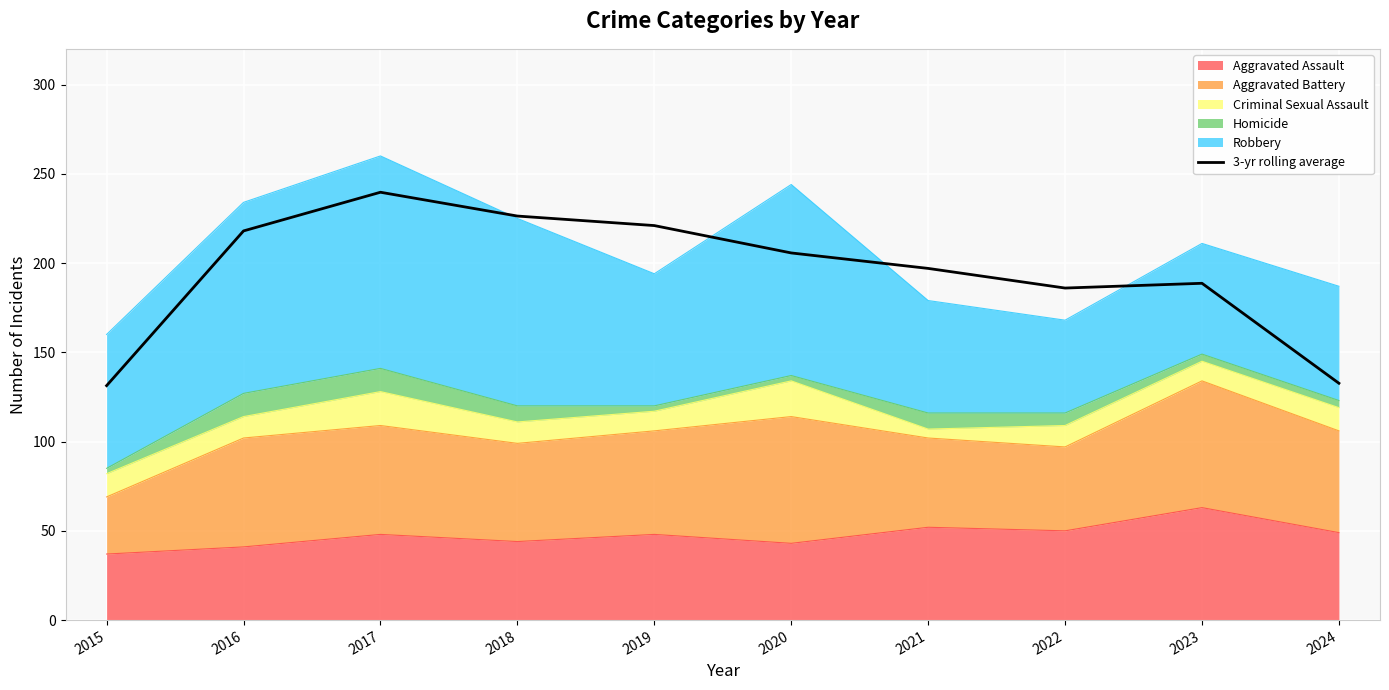

What is the difference between the second highest and minimum values?

95.0